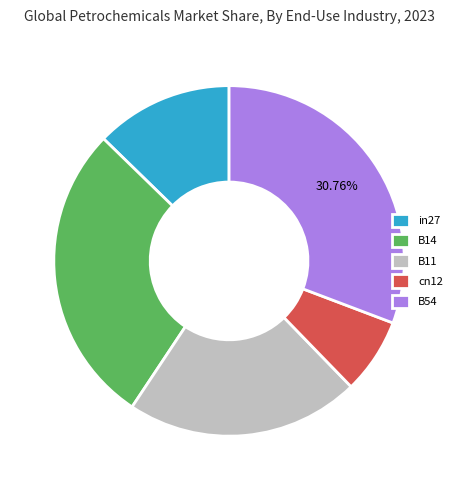

Is it true that in27 is 20% of the pie?

False